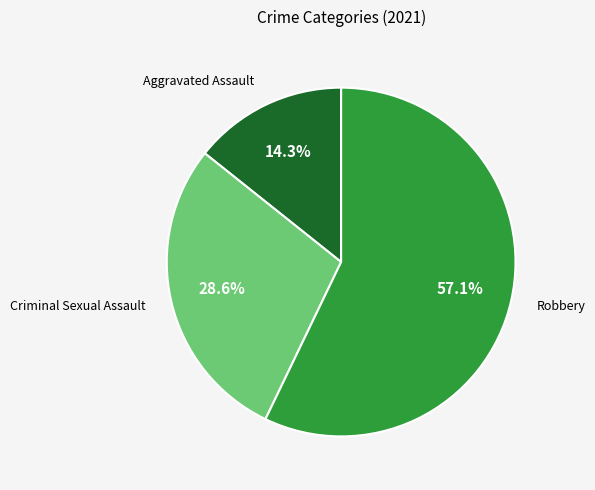

How many segments does this pie chart have?

3